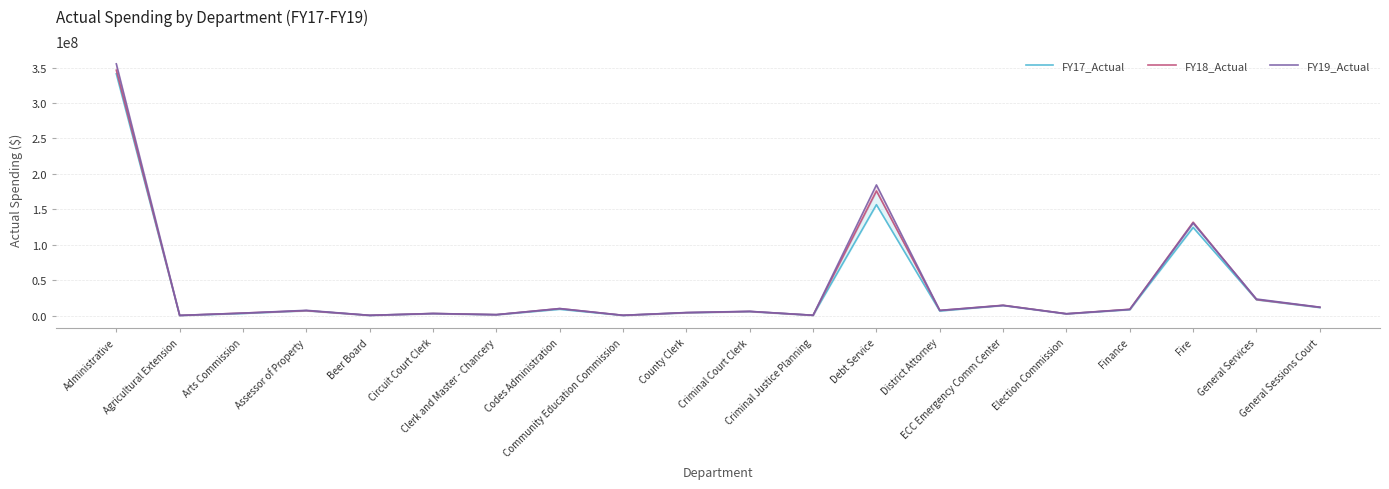

What is the difference between the maximum and minimum values in the FY17_Actual series?

340922464.5